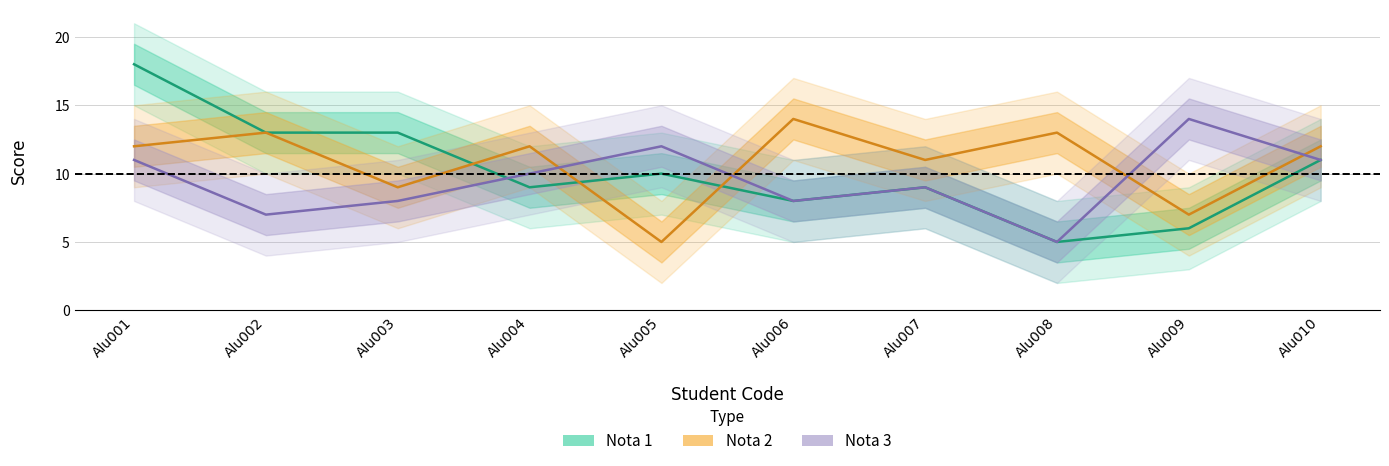

What is the average value of the Nota 2 series?

11